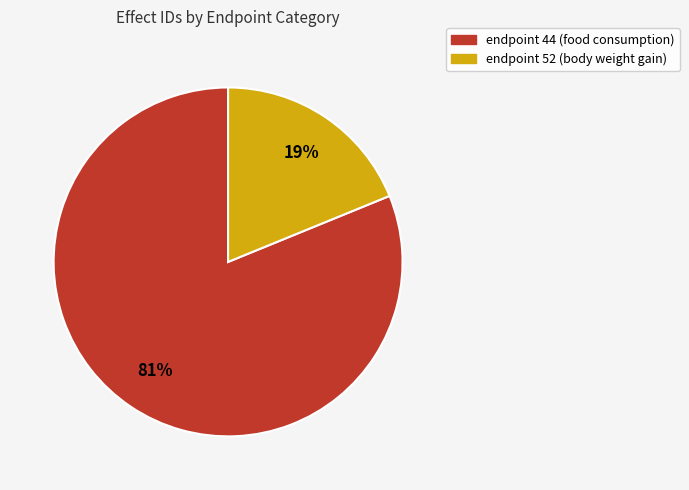

To the nearest percent, what portion does endpoint 44 (food consumption) represent?

81%